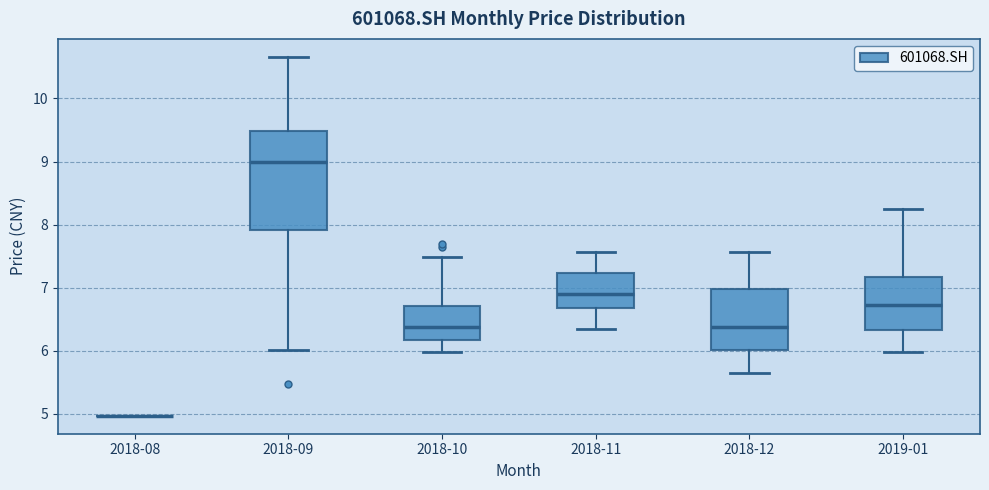

Comparing the boxes themselves (not the whiskers), which one is the tallest?

2018-09